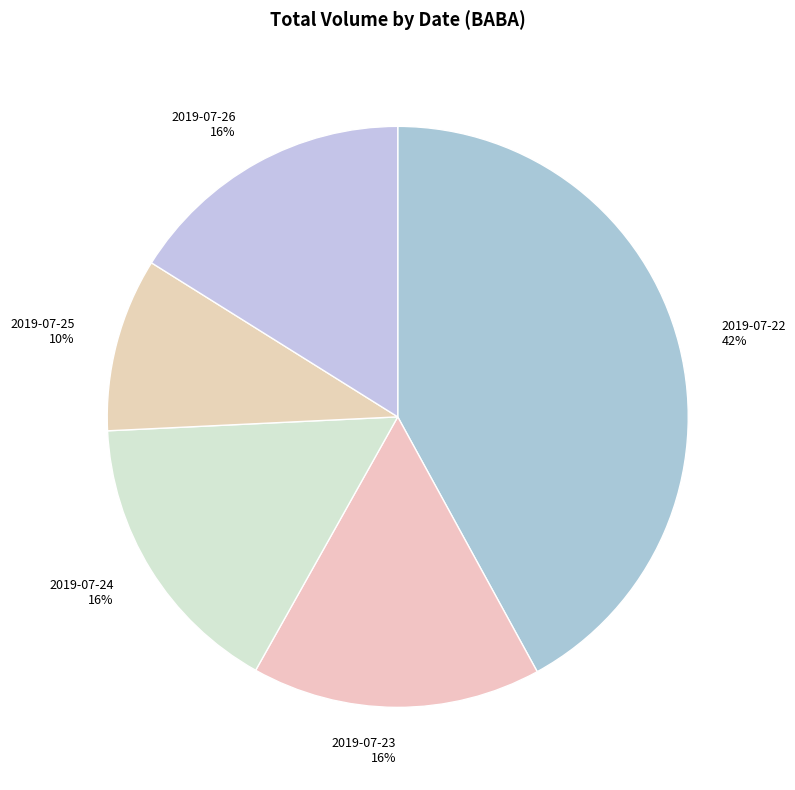

Is it true that 2019-07-22 is 51% of the pie?

False